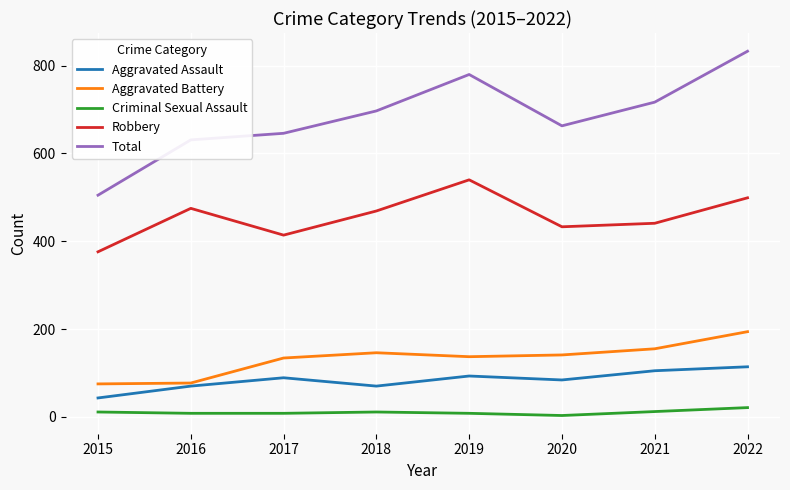

At which category does Aggravated Battery reach its first local peak?

2018